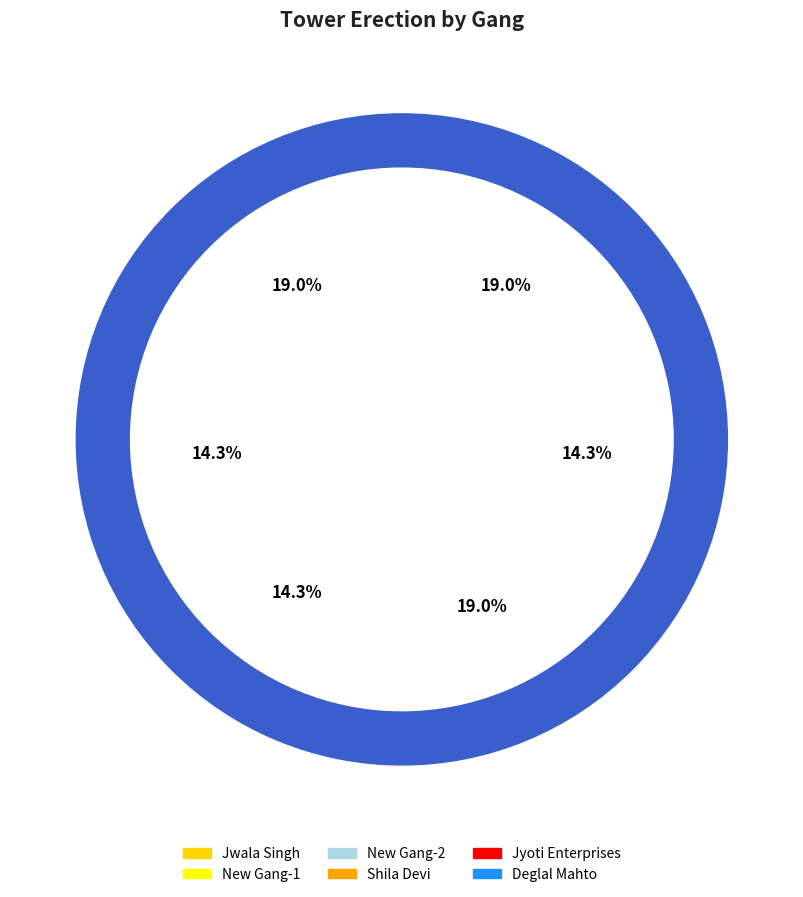

Does Jwala Singh represent more than half of the total?

No